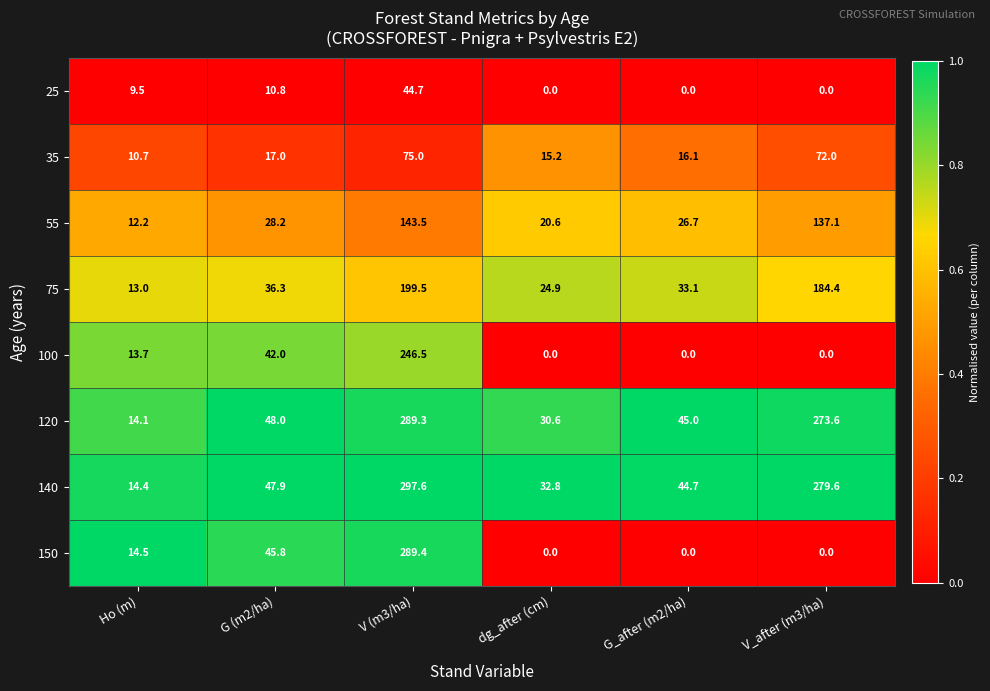

Where does the 55 series first go above 28?

G (m2/ha)